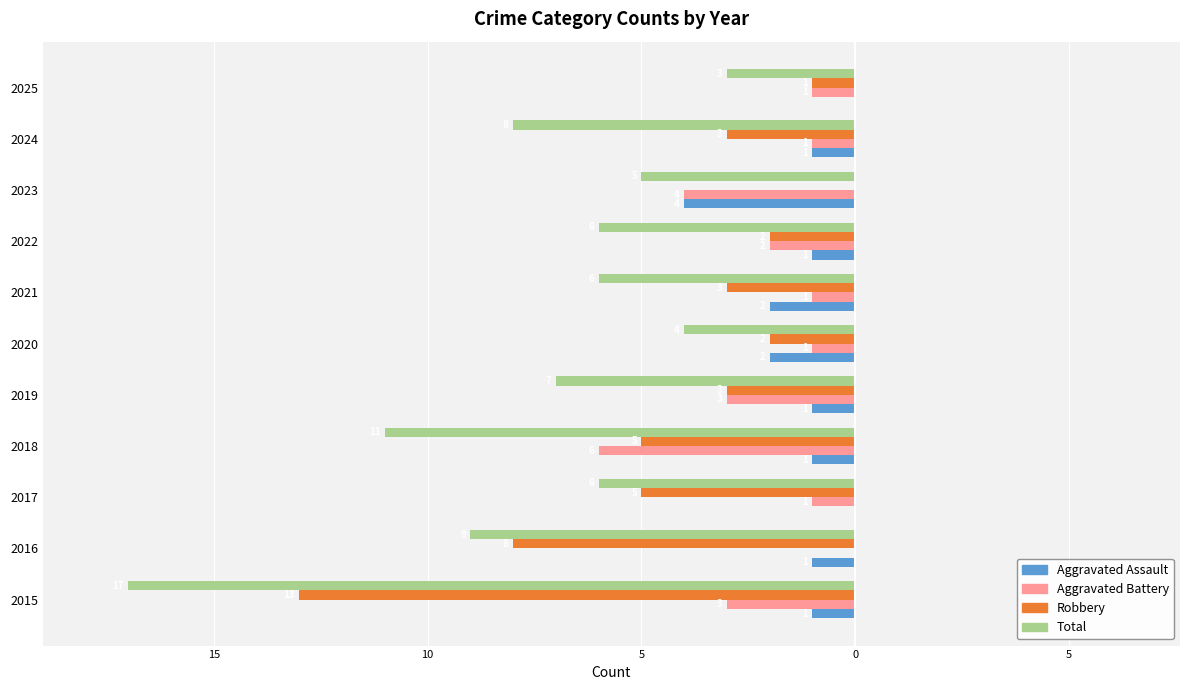

Which series has the widest spread of values?

Total